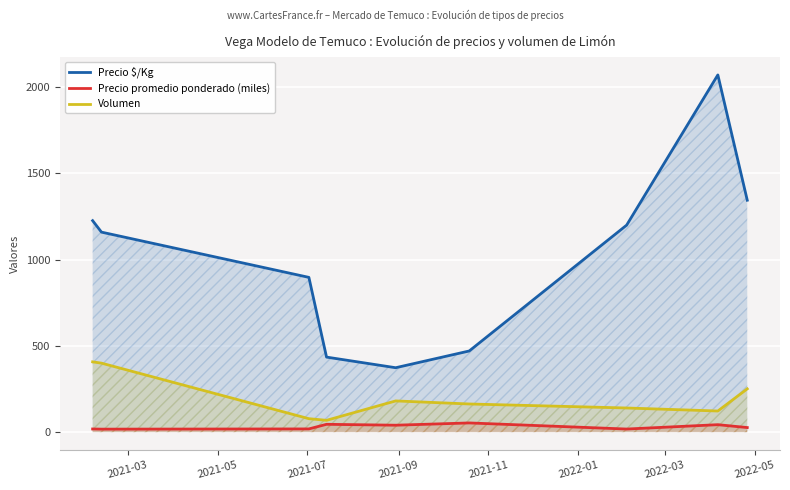

List the series in order of their peak value, lowest first.

Precio promedio ponderado (miles), Volumen, Precio $/Kg